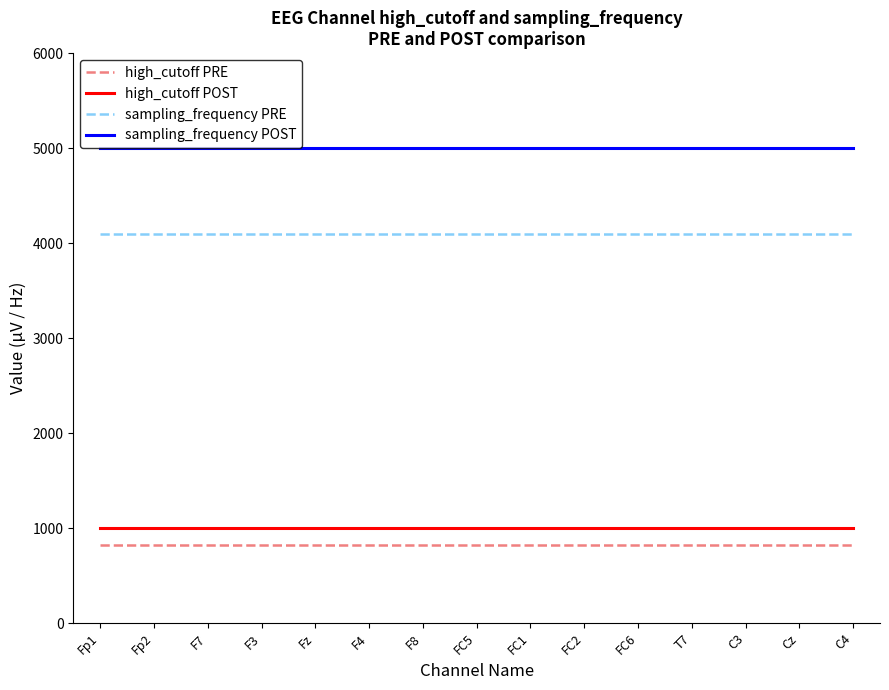

What is the maximum value shown in the chart?

5000